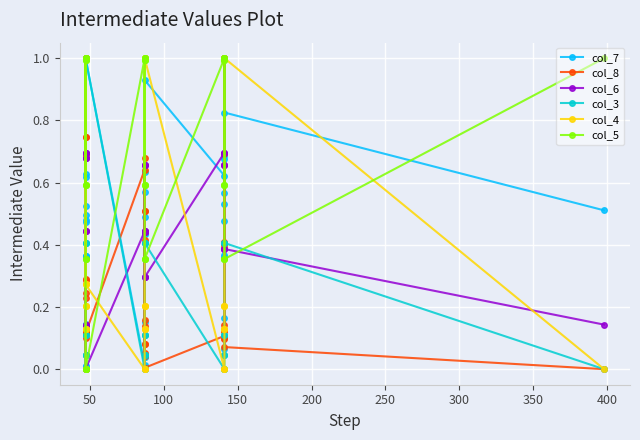

What is the difference between the second highest and second lowest values in the col_8 series?

1.0